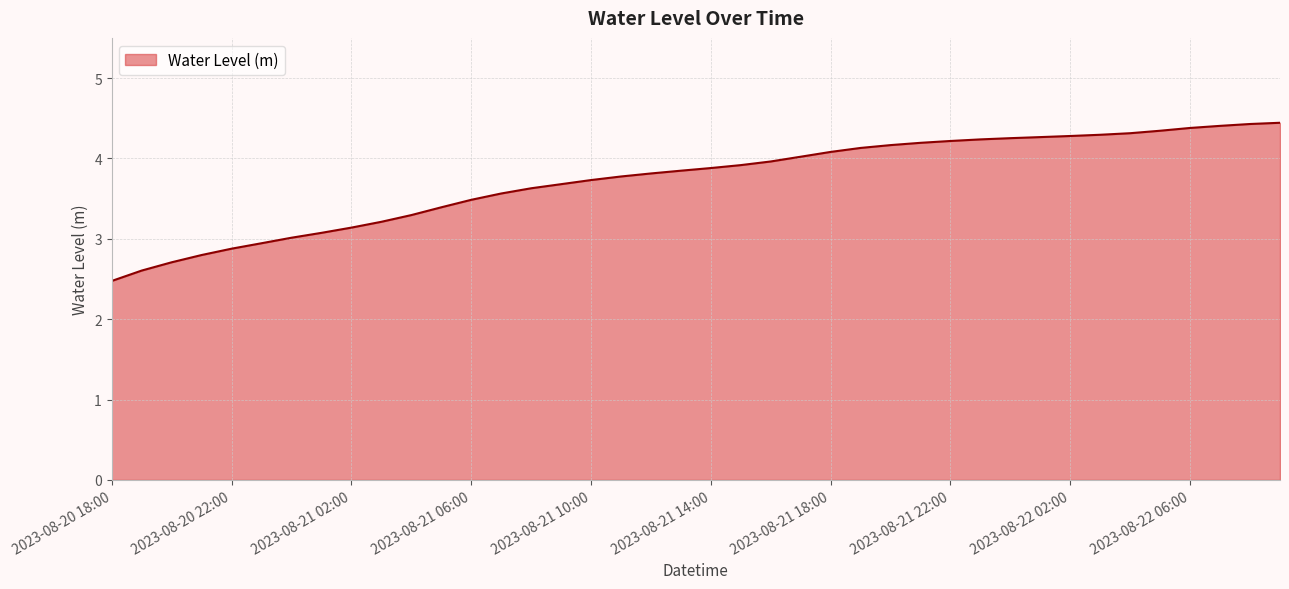

What is the minimum value shown in the chart?

2.5